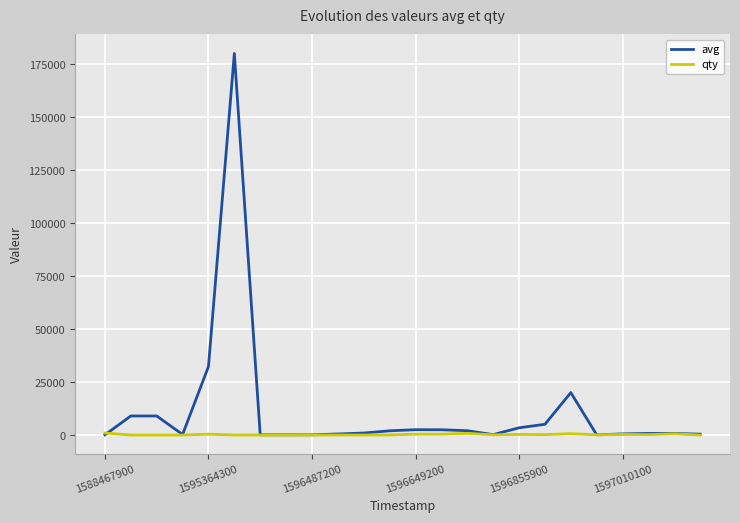

Which series has the largest total across all categories?

avg